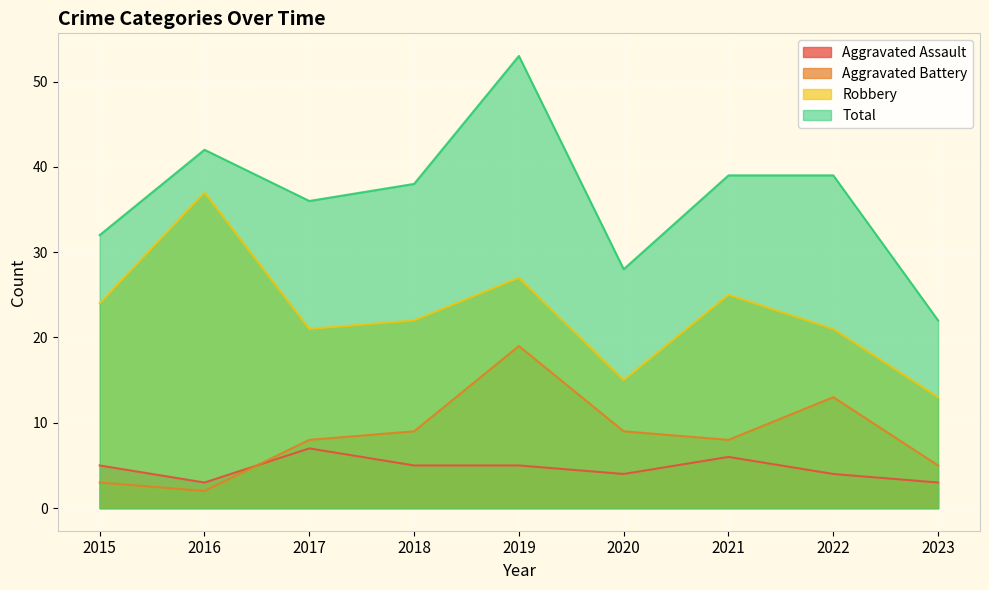

Where is Aggravated Battery nearest to the value 10?

2018